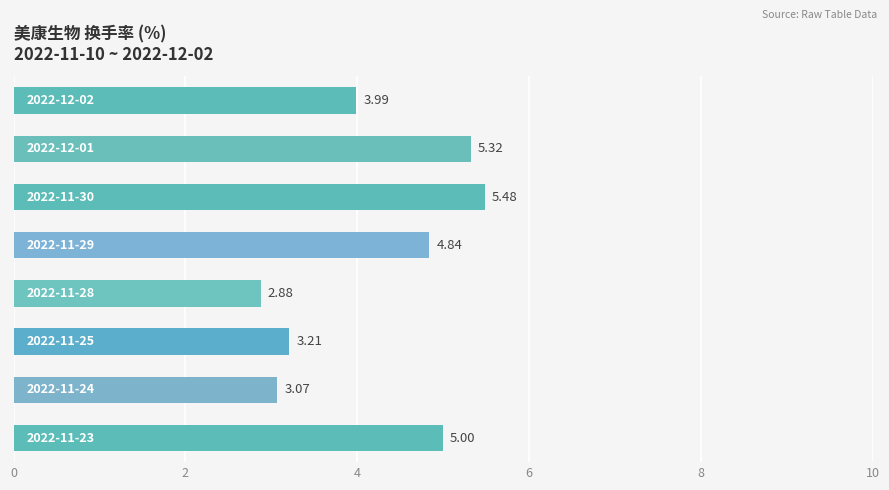

What is the average value?

4.2